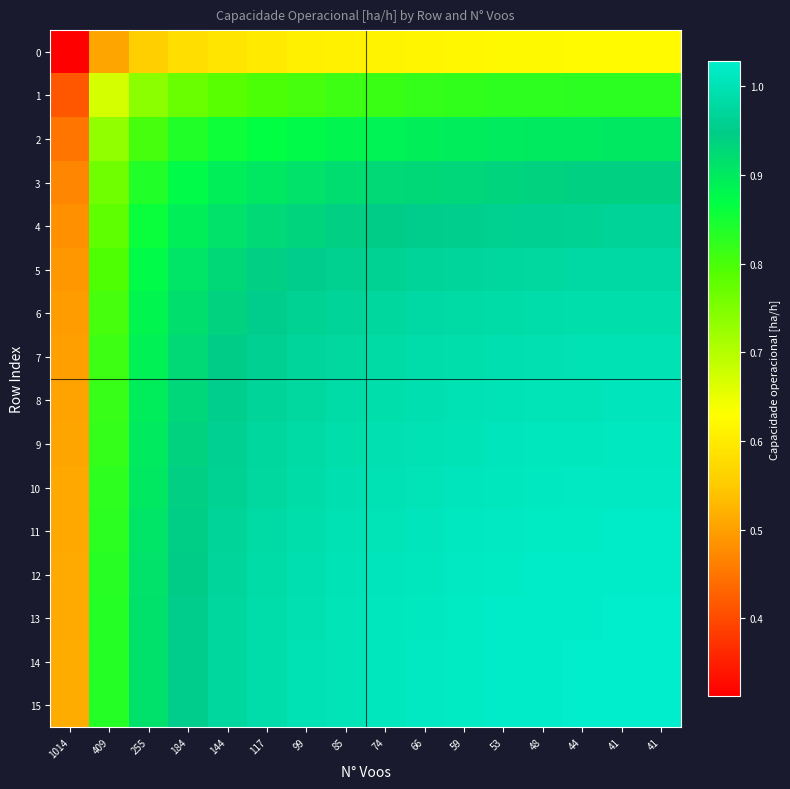

Between 66 and 48, which series saw the biggest shift?

14